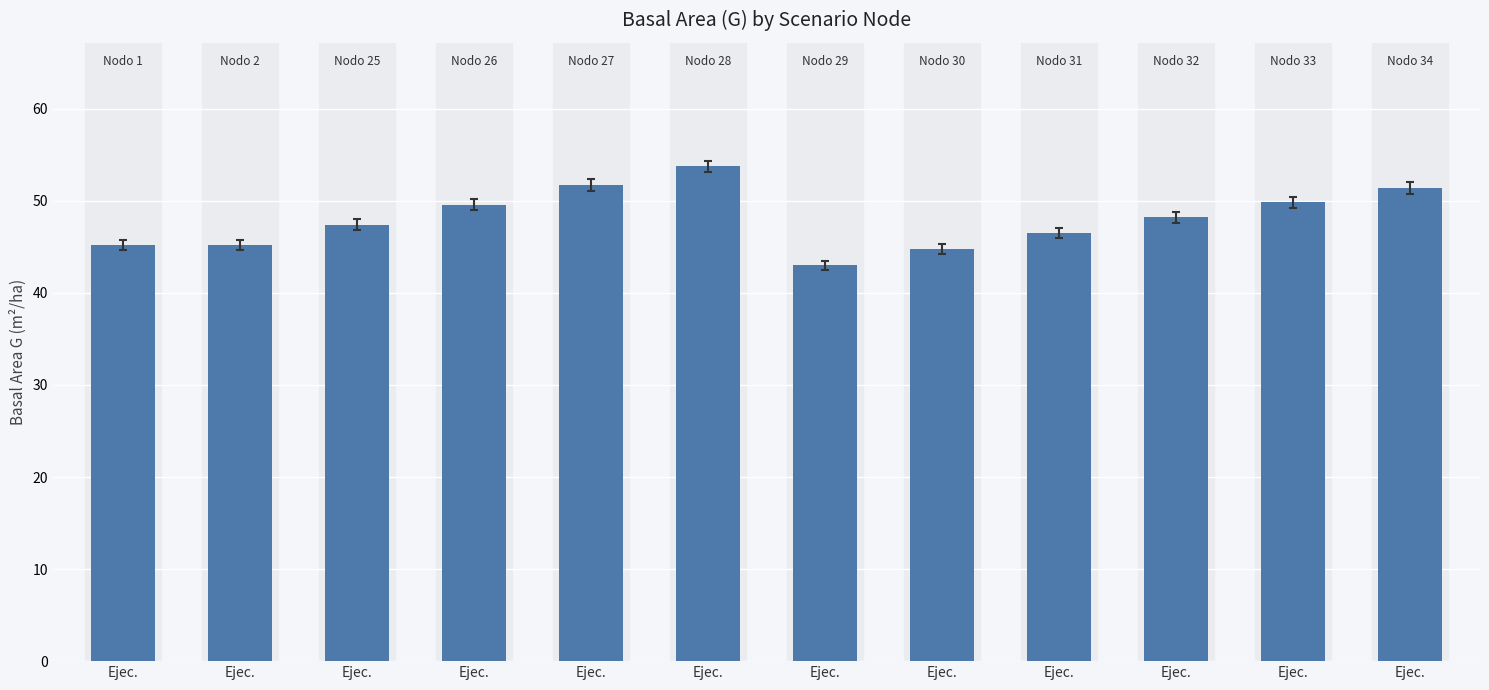

How many categories are shown in the chart?

12